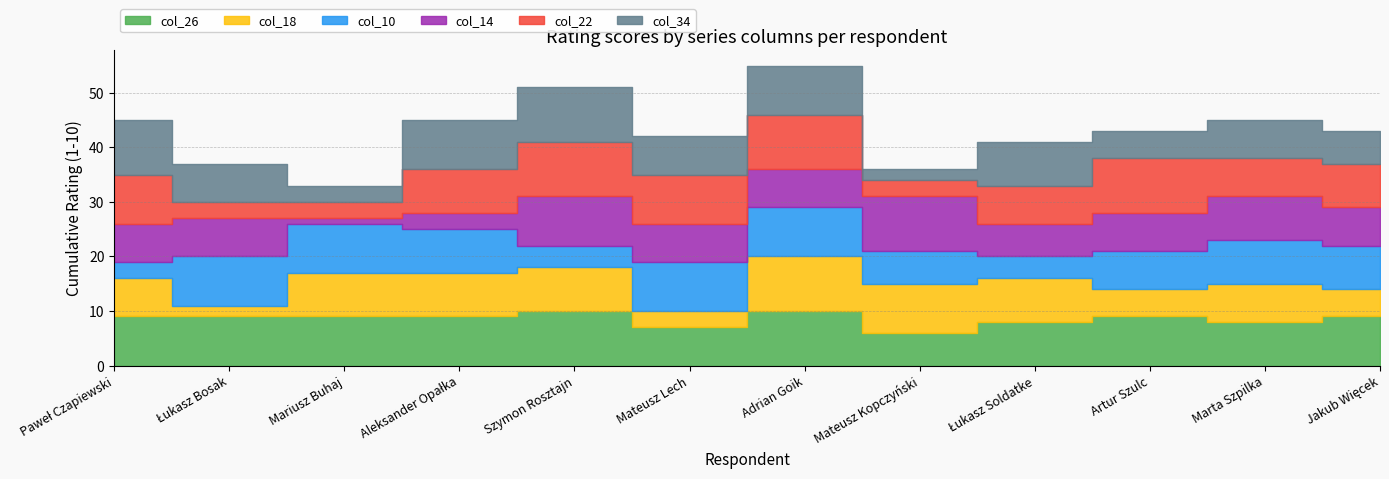

Reading left to right, extract all data points from this chart.

col_26: 9	9	9	9	10	7	10	6	8	9	8	9
col_18: 7	2	8	8	8	3	10	9	8	5	7	5
col_10: 3	9	9	8	4	9	9	6	4	7	8	8
col_14: 7	7	1	3	9	7	7	10	6	7	8	7
col_22: 9	3	3	8	10	9	10	3	7	10	7	8
col_34: 10	7	3	9	10	7	9	2	8	5	7	6